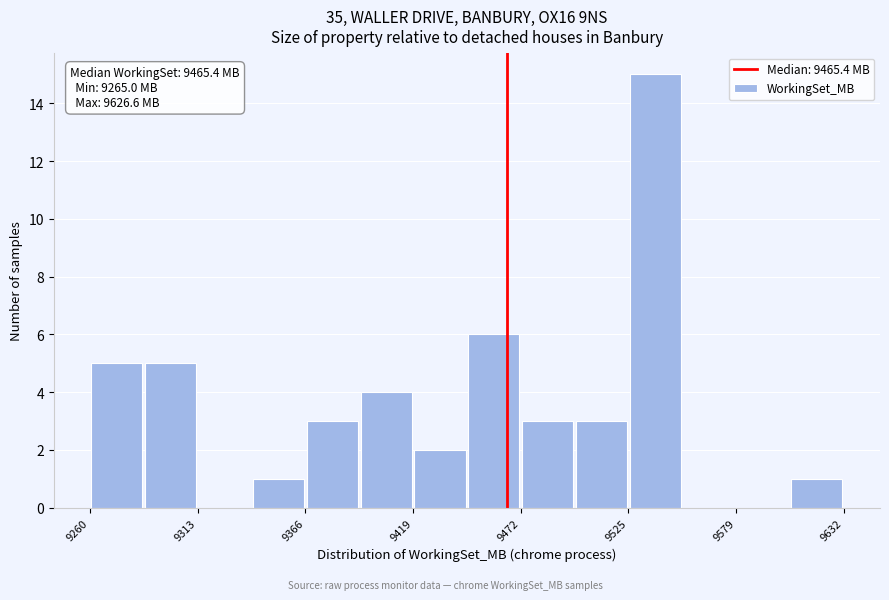

Read against the x-axis, roughly where is the centre of the tallest bar?

9540